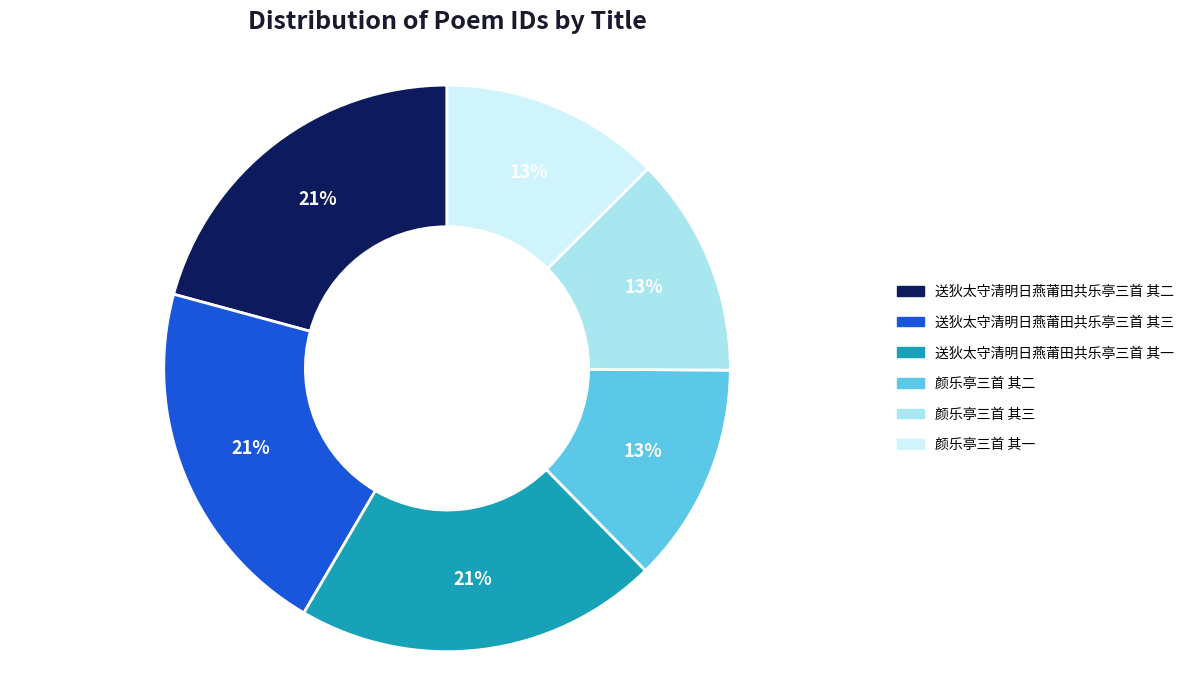

Is there any slice that represents more than half of the pie?

No